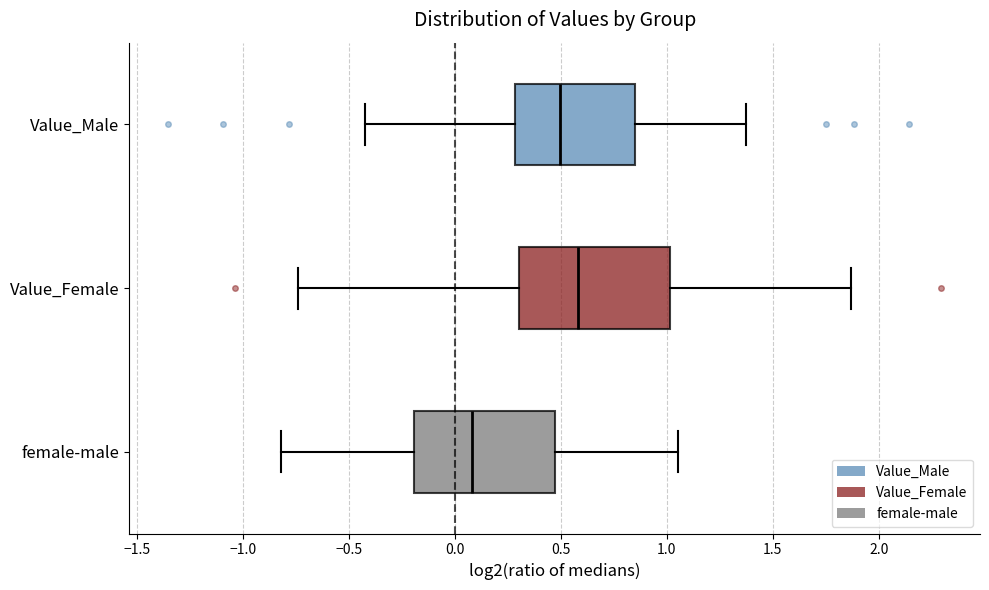

Reading bottom to top, transcribe this box plot: for each box, give where its median line is, the range the box spans, and where its two whiskers end, as read against the x-axis. The values are not printed on the chart, so give them approximately, as read against the axis.

female-male: median 0.10, box -0.20 to 0.45, whiskers -0.80 to 1.05
Value_Female: median 0.60, box 0.30 to 1.00, whiskers -0.75 to 1.85
Value_Male: median 0.50, box 0.30 to 0.85, whiskers -0.45 to 1.35